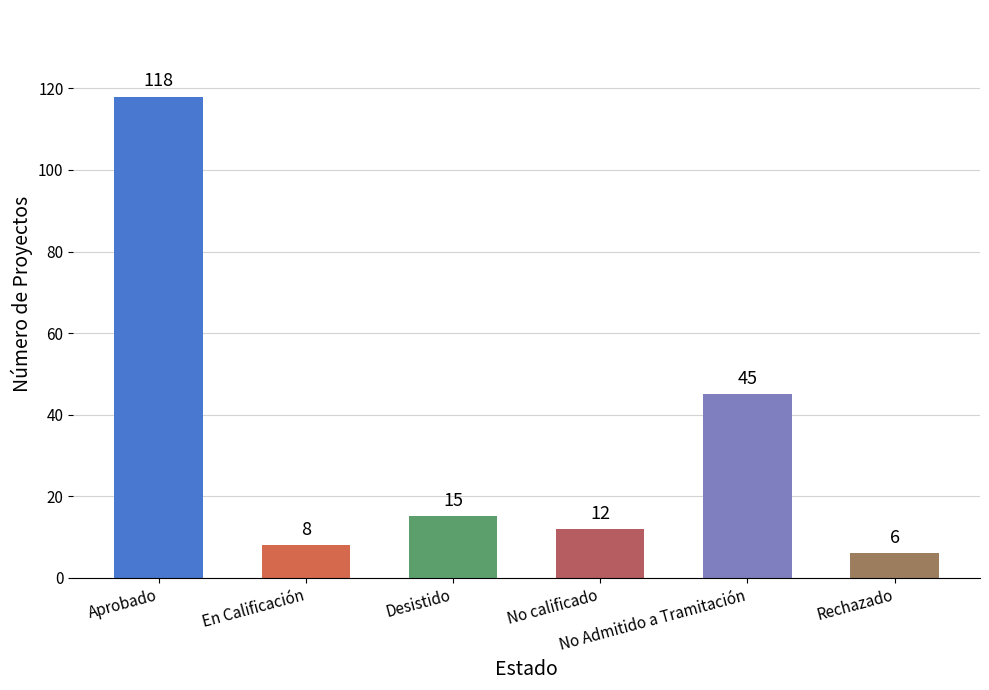

List the labels in order of value, largest first.

Aprobado, No Admitido a Tramitación, Desistido, No calificado, En Calificación, Rechazado